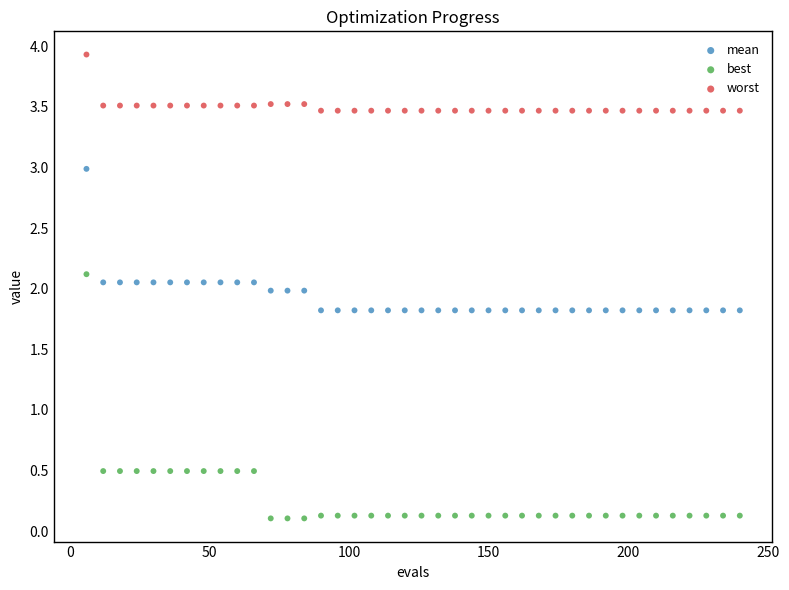

Which series reaches the maximum Y coordinate?

worst